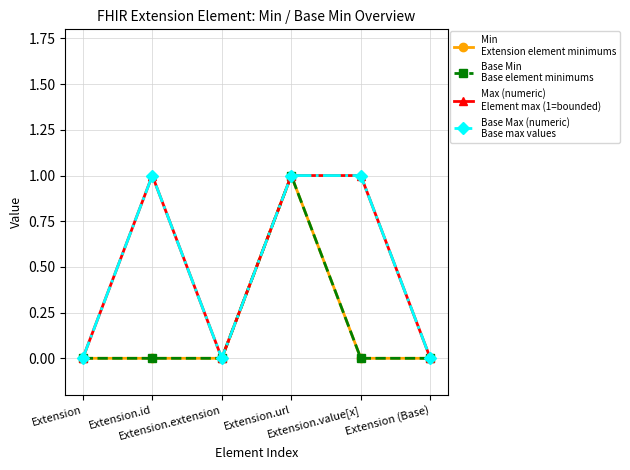

Is this an area chart (filled region under the line)?

No